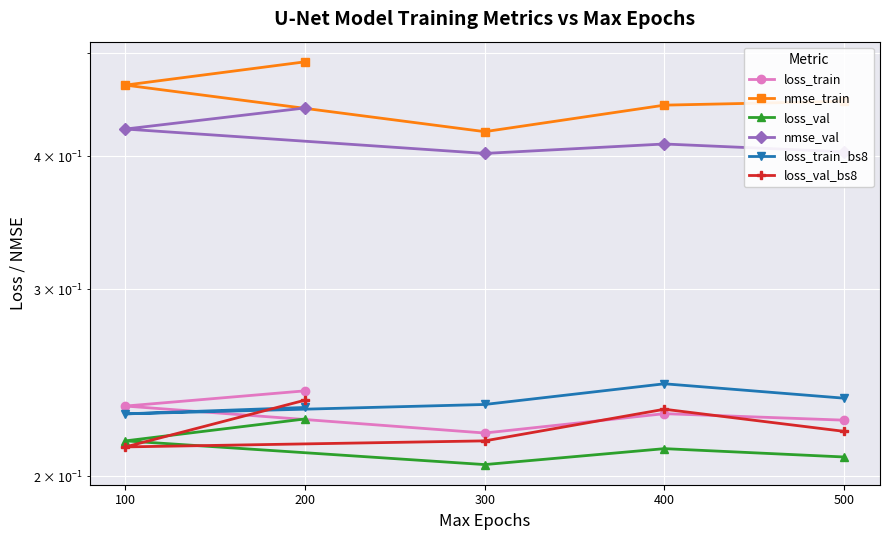

What are all the series names shown in the legend?

loss_train, nmse_train, loss_val, nmse_val, loss_train_bs8, loss_val_bs8